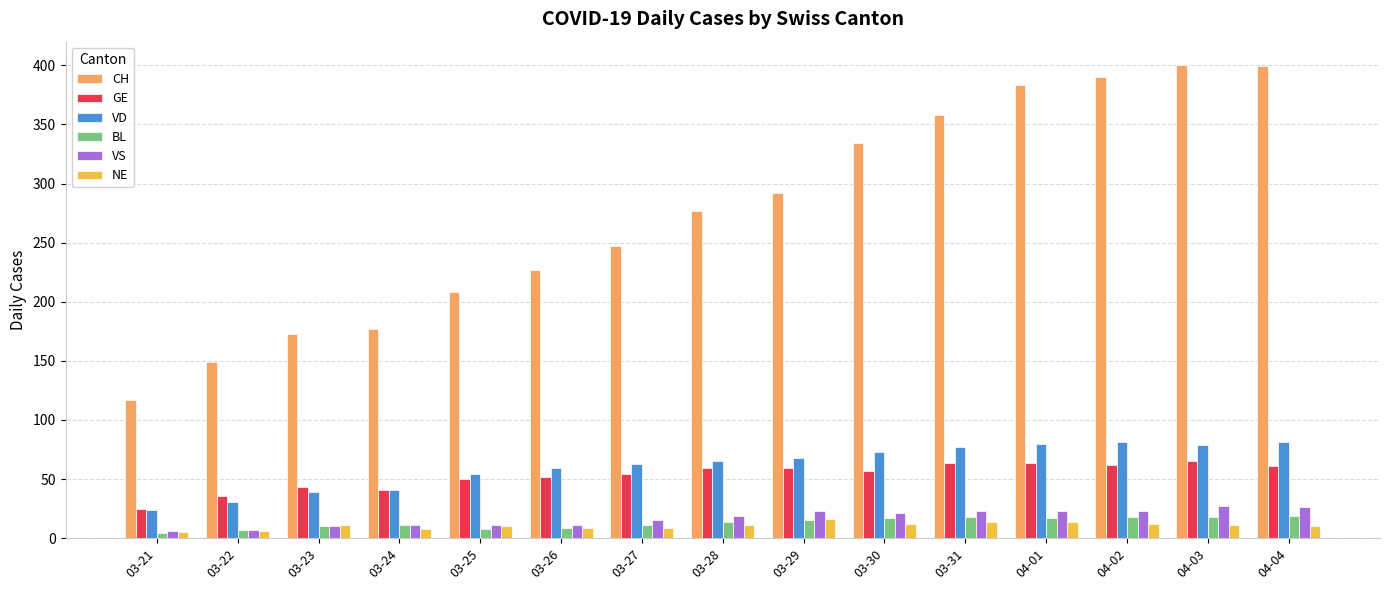

Which series has the widest spread of values?

CH